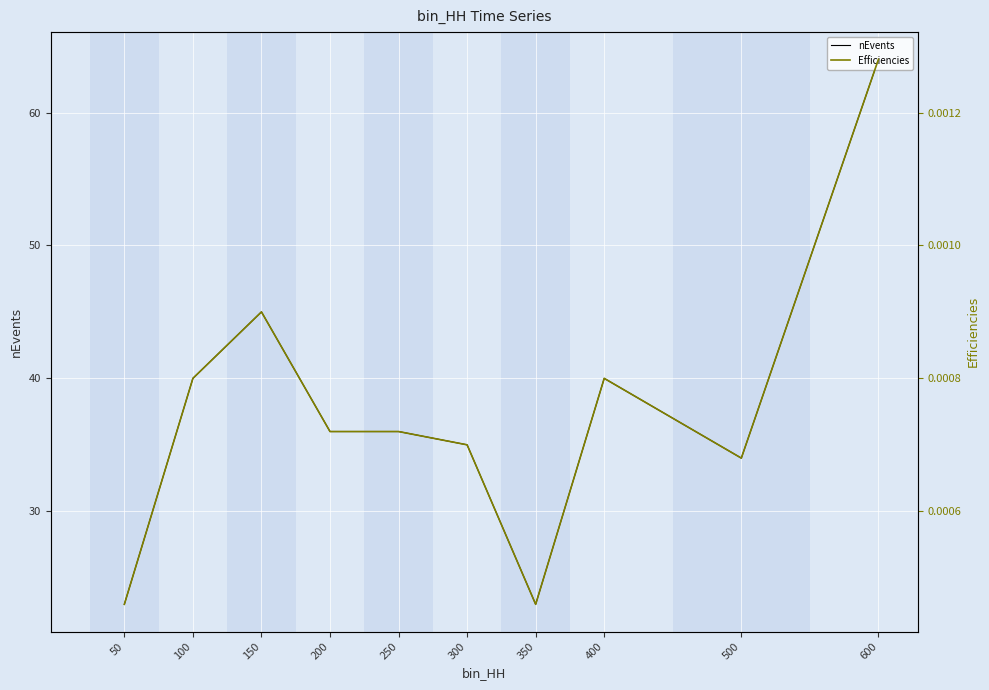

Which series has the largest total across all categories?

nEvents